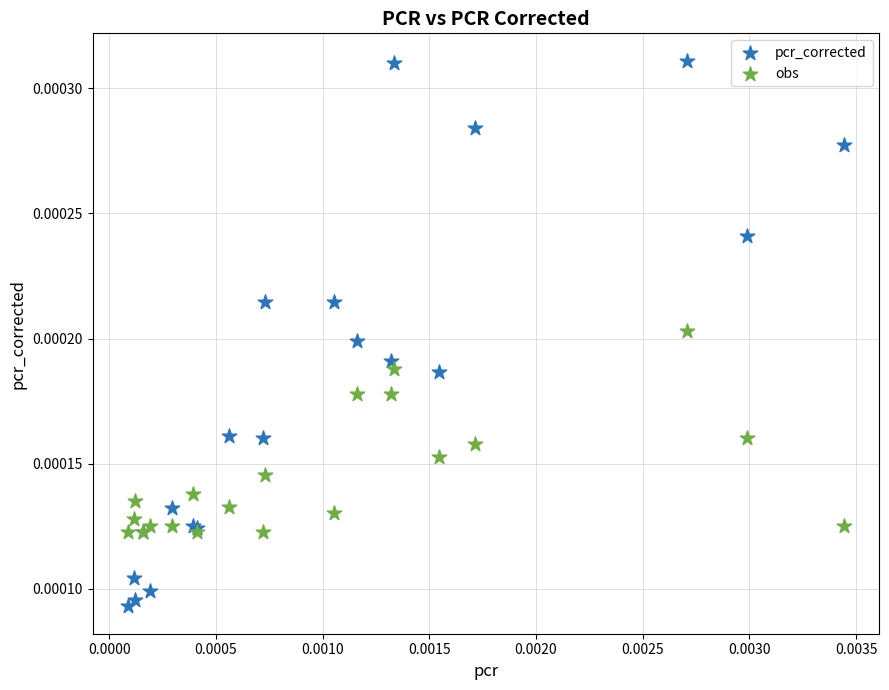

Which series contains the lowest Y value?

pcr_corrected